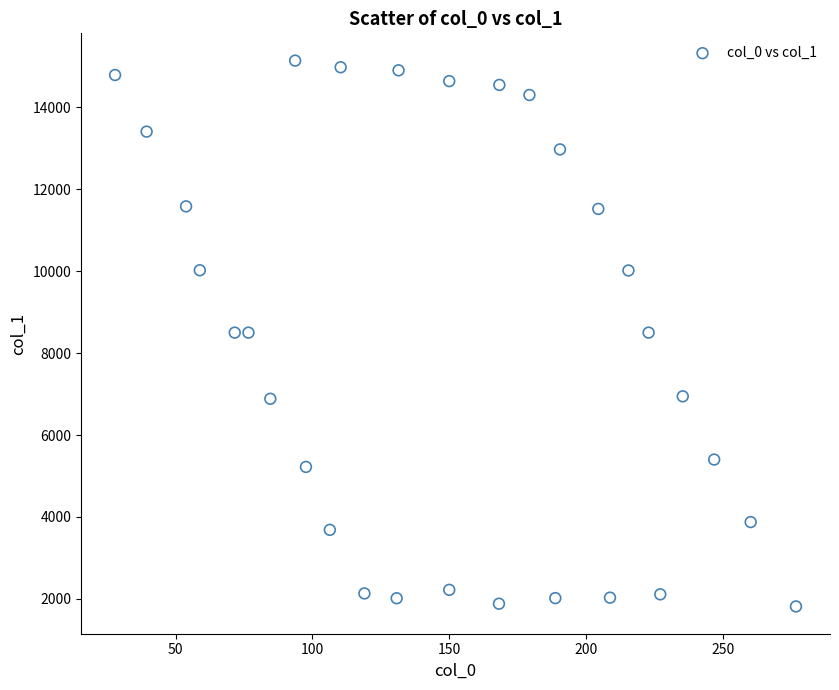

What is the range of Y values (max minus min)?

13326.3